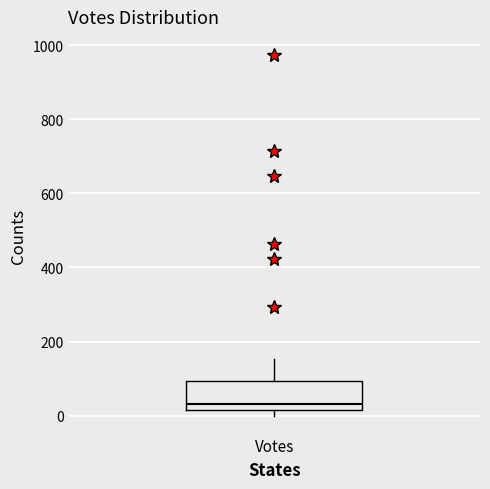

Read this box plot against the y-axis: the position of the median line, the range covered by the box, and the ends of both whiskers. The values are not printed on the chart, so give them approximately, as read against the axis.

median 40, box 20 to 100, whiskers 0 to 160